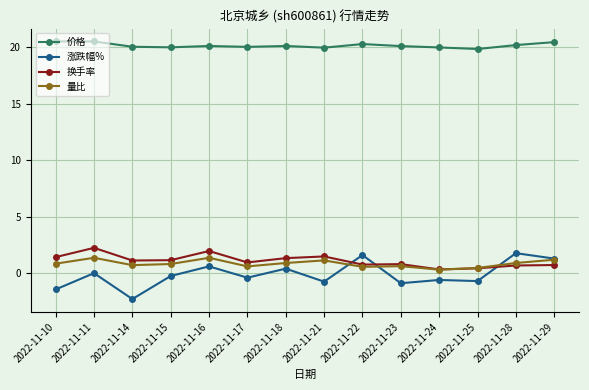

At 2022-11-11, list the series in order from smallest to largest.

涨跌幅%, 量比, 换手率, 价格